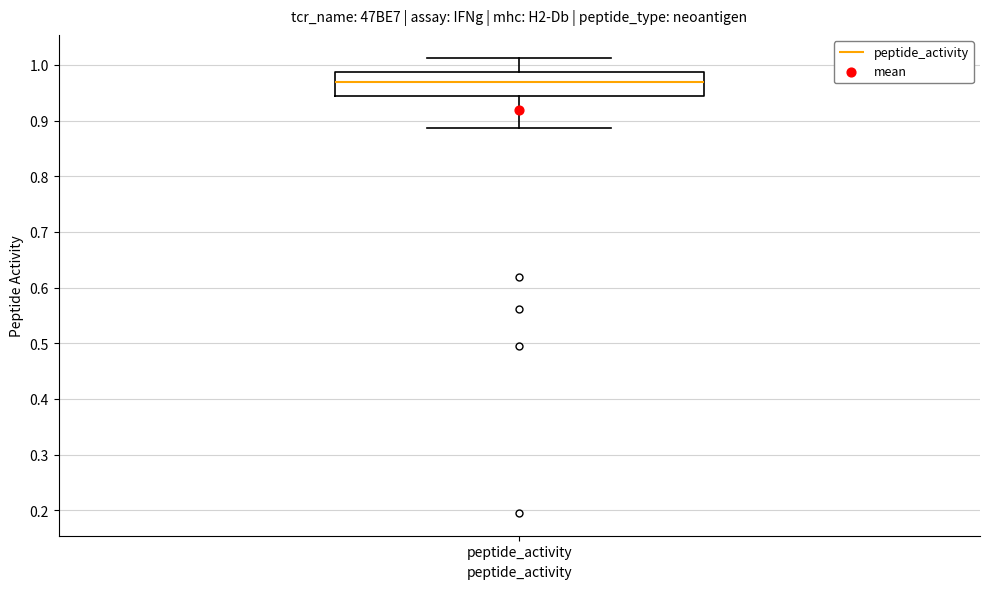

Where does the lower whisker of the box for peptide_activity end on the y-axis? The values are not printed on the chart, so give them approximately, as read against the axis.

0.89